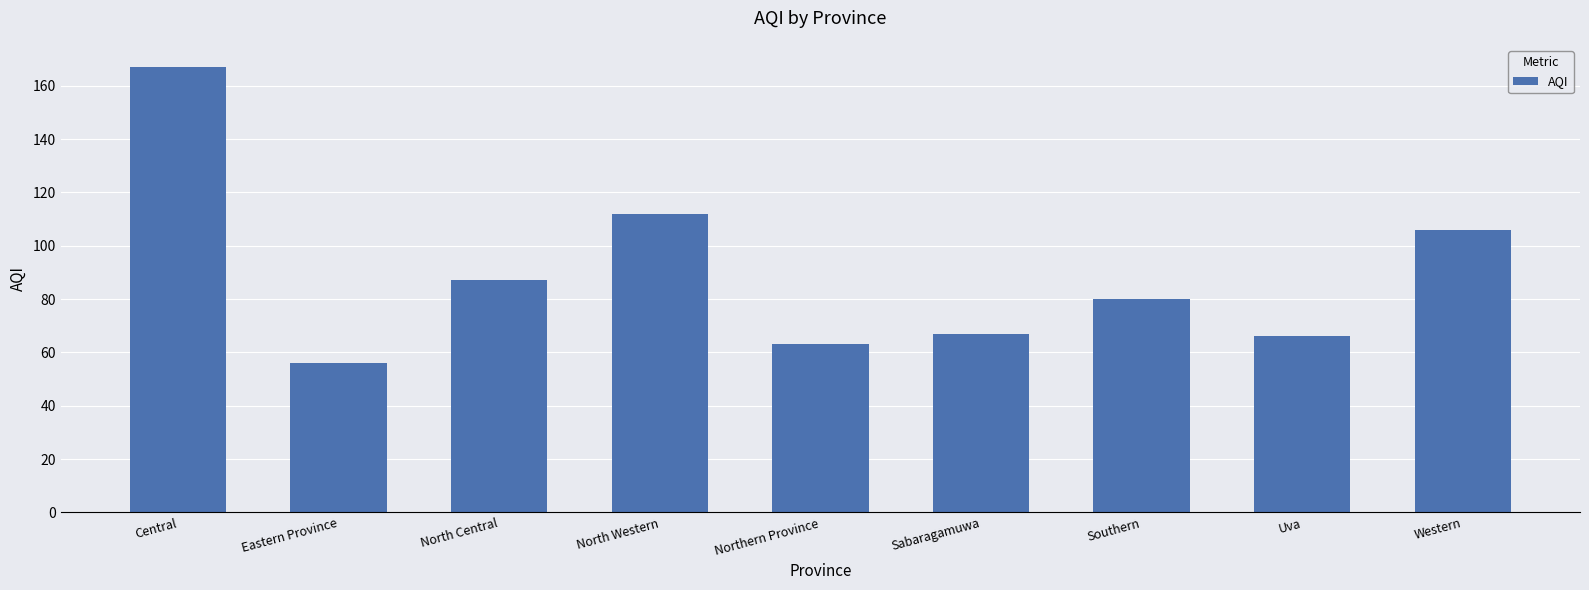

Reading left to right, transcribe all the data shown in this chart.

167	56	87	112	63	67	80	66	106